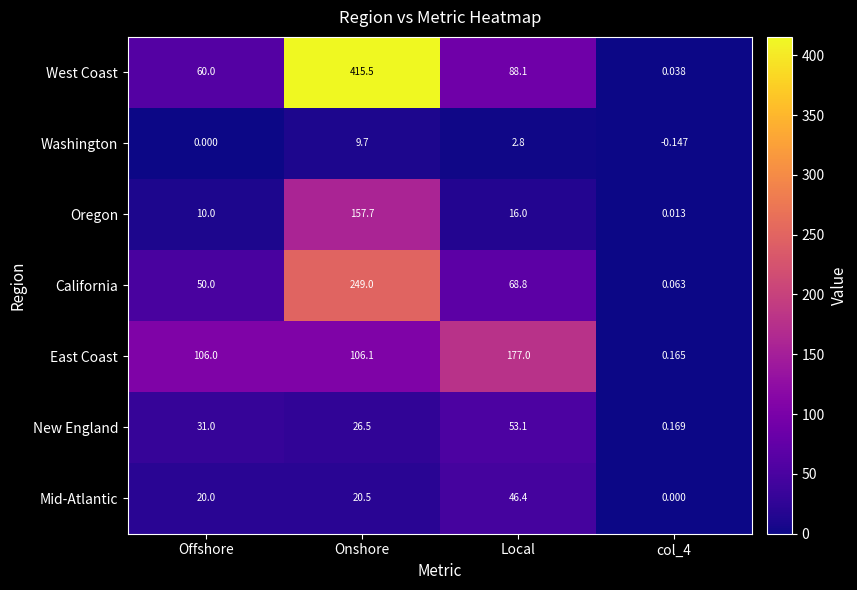

Which category has the highest value in the Washington series?

Onshore